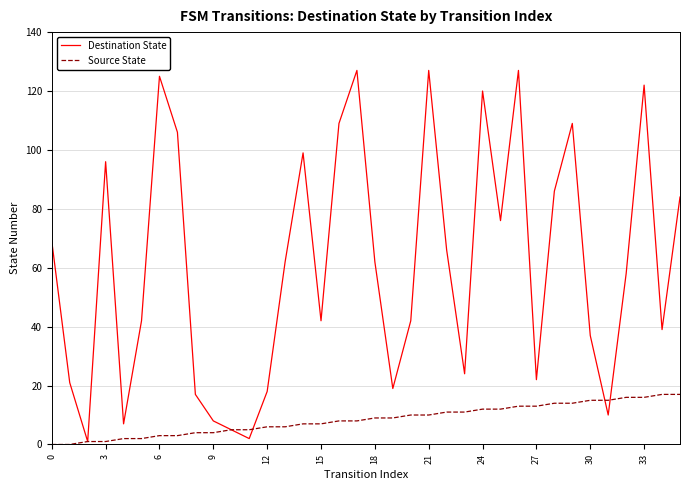

Rank the series by their average value, from lowest to highest.

Source State, Destination State